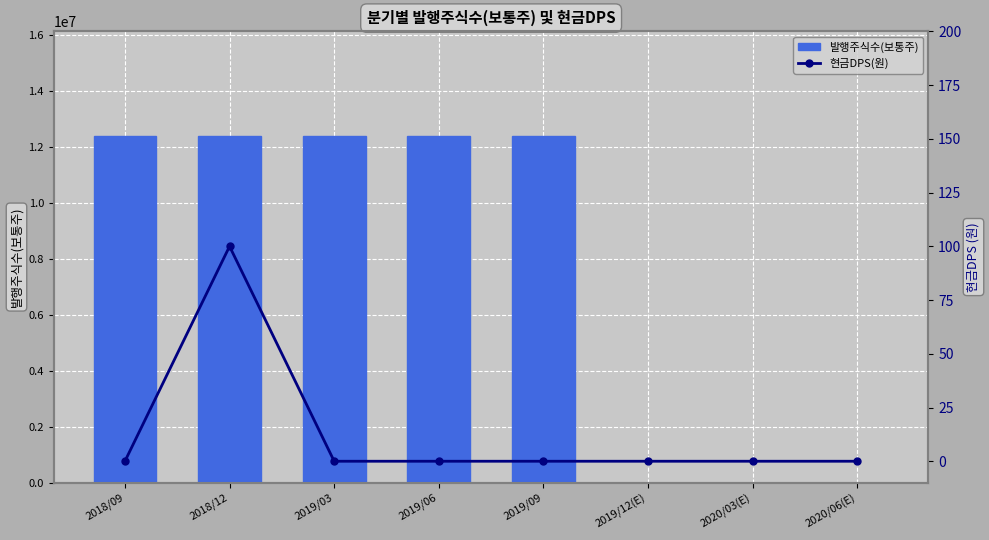

Is the value of 현금DPS(원) at 2019/12(E) greater than the value of 발행주식수(보통주) at 2020/03(E)?

No